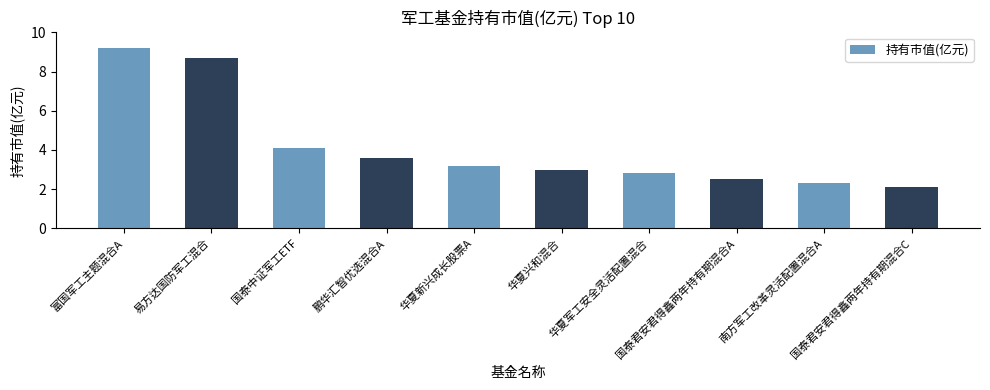

How many data points are less than 3?

5